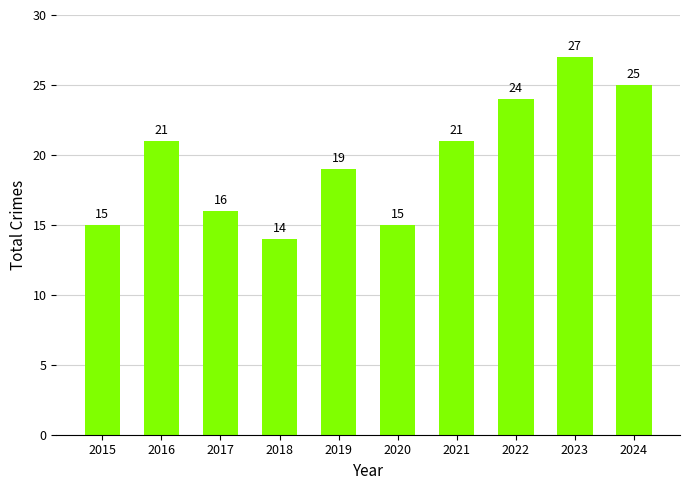

Reading right to left, transcribe all the data shown in this chart.

25	27	24	21	15	19	14	16	21	15